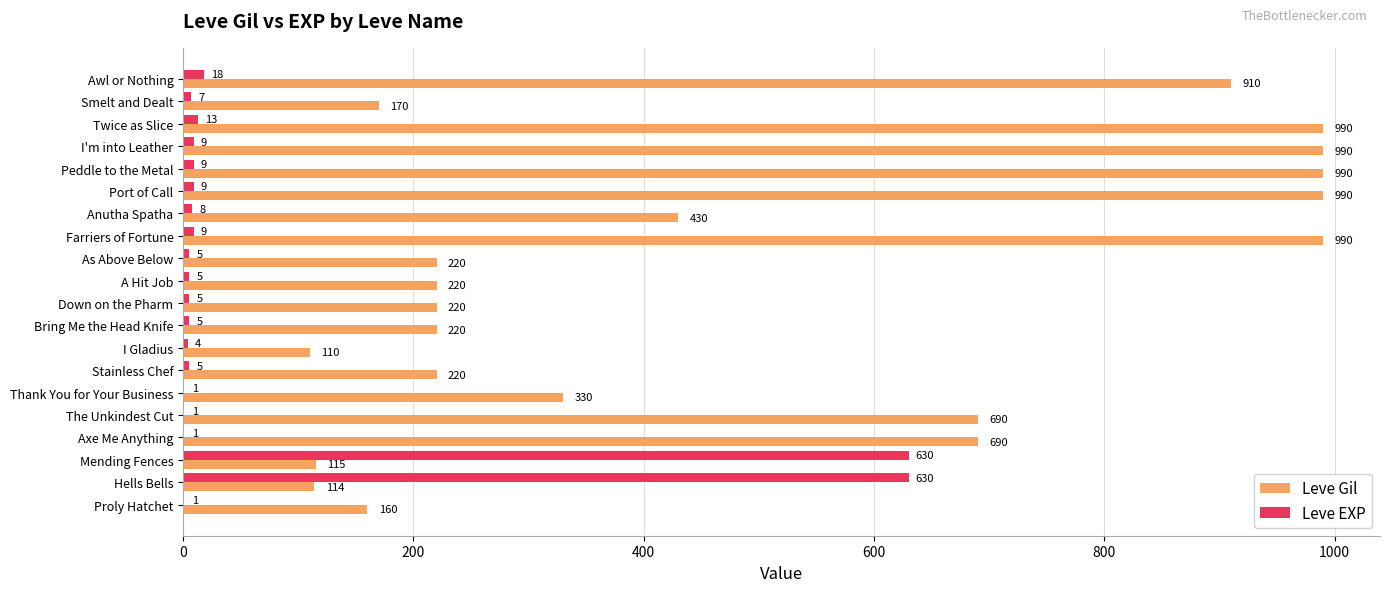

What is the sum of the Leve Gil values at A Hit Job and Stainless Chef?

440